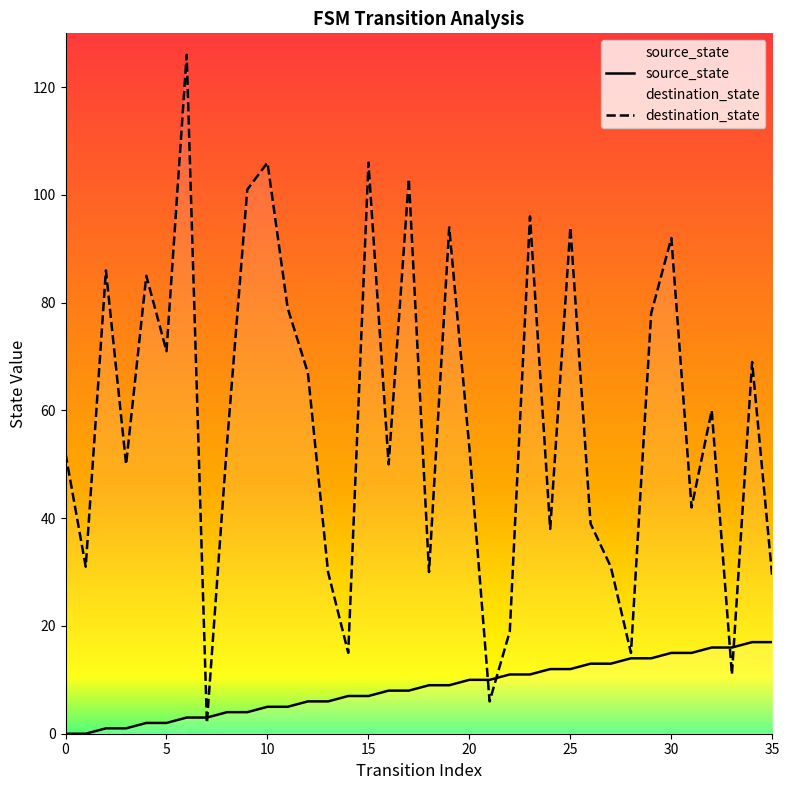

List the series in order of their overall mean, lowest first.

source_state, destination_state